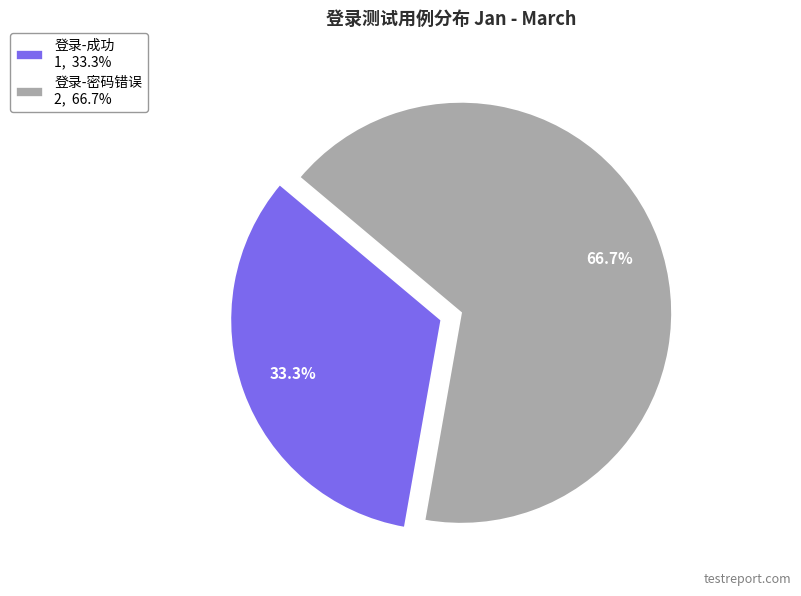

Is it true that 登录-成功 is 47% of the pie?

False